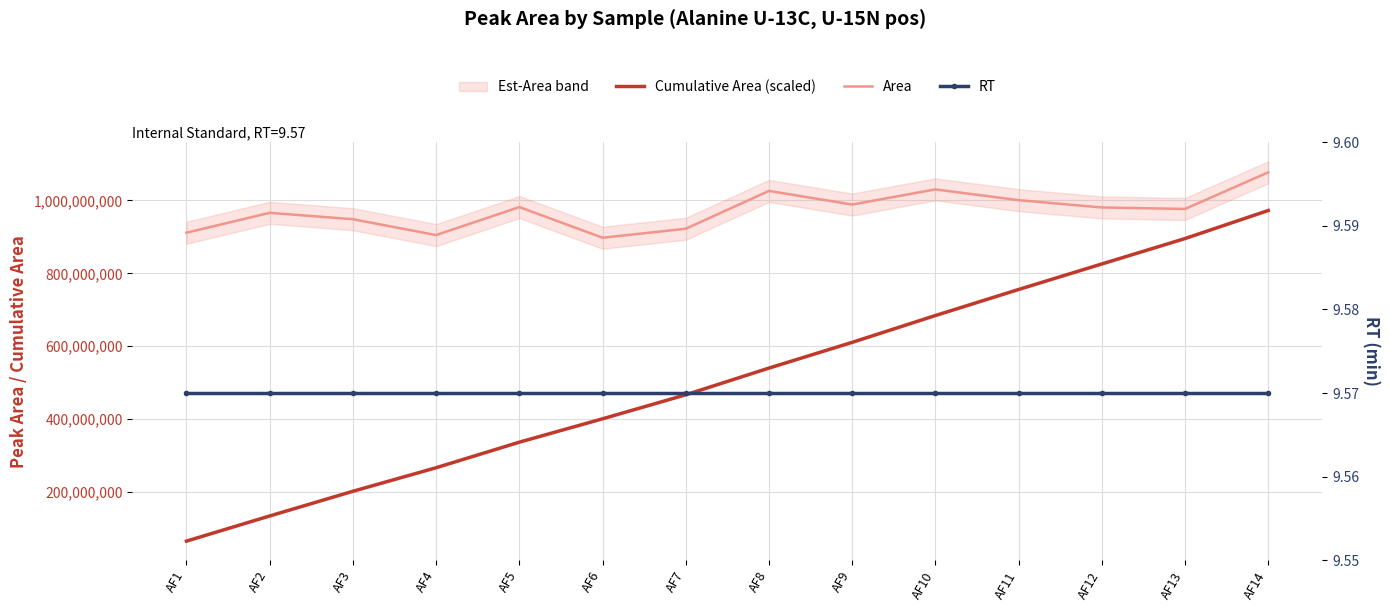

Rank the series at AF7 from highest to lowest value.

Area, Cumulative Area (scaled), RT